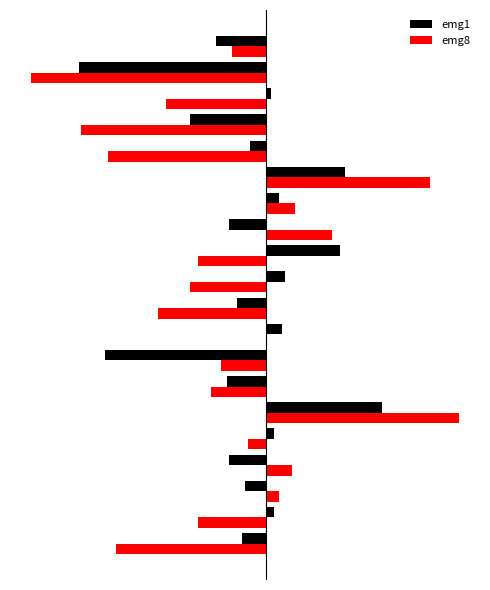

At which label does emg1 reach its minimum?

18